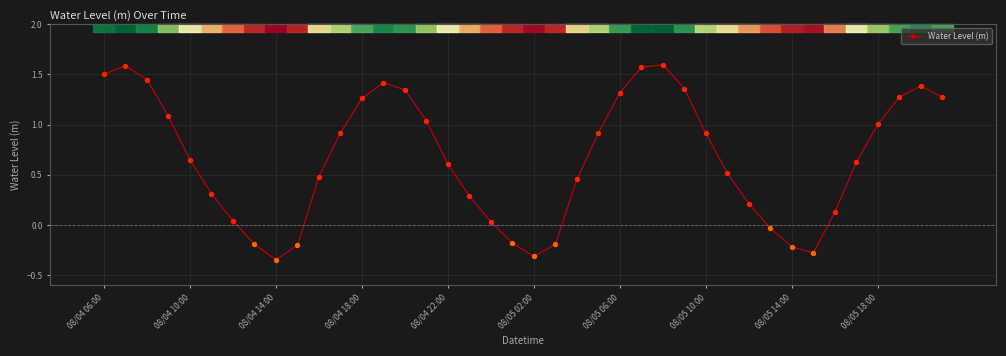

What is the average value?

0.7